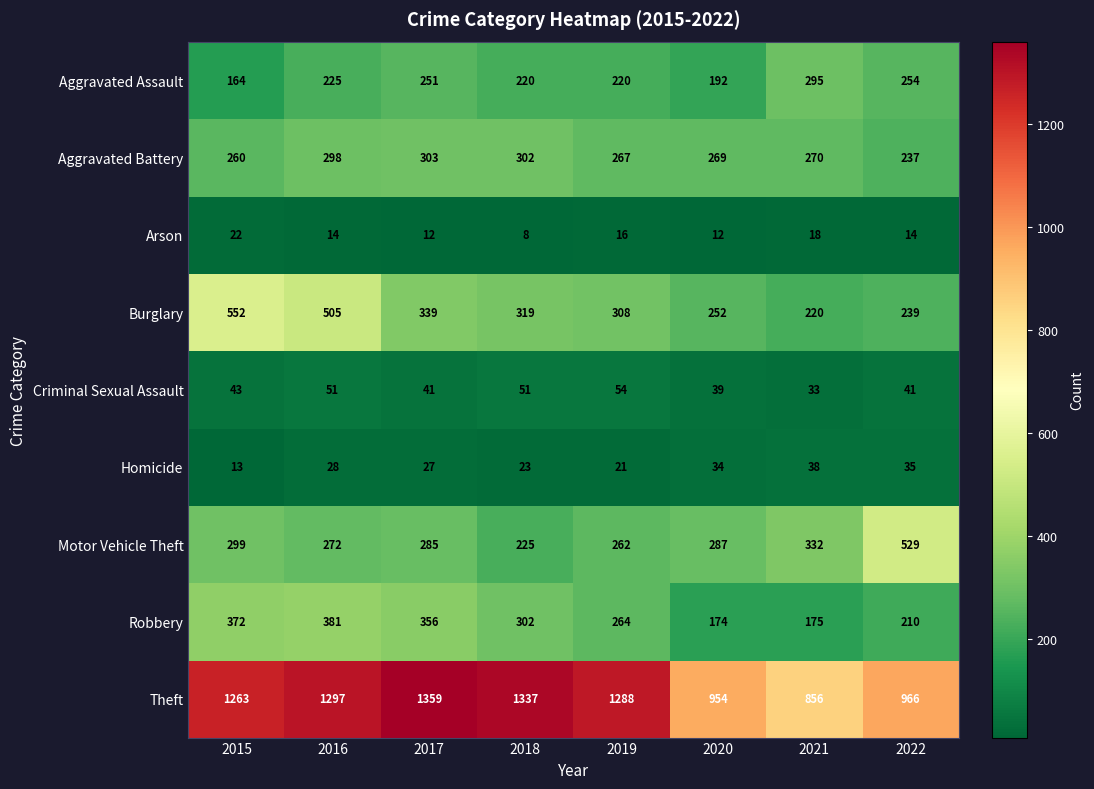

At 2016, list the series in order from smallest to largest.

Arson, Homicide, Criminal Sexual Assault, Aggravated Assault, Motor Vehicle Theft, Aggravated Battery, Robbery, Burglary, Theft